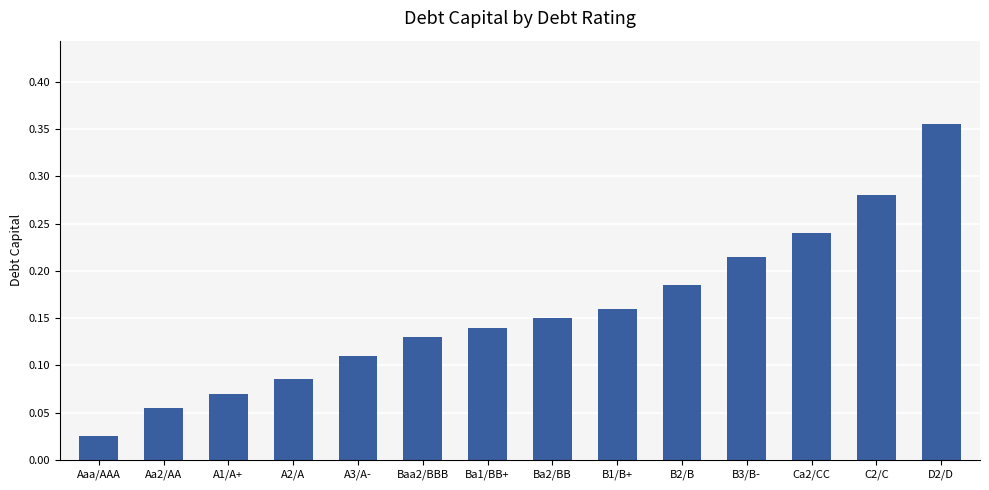

True or false: the data shows 0.1 at B1/B+.

False